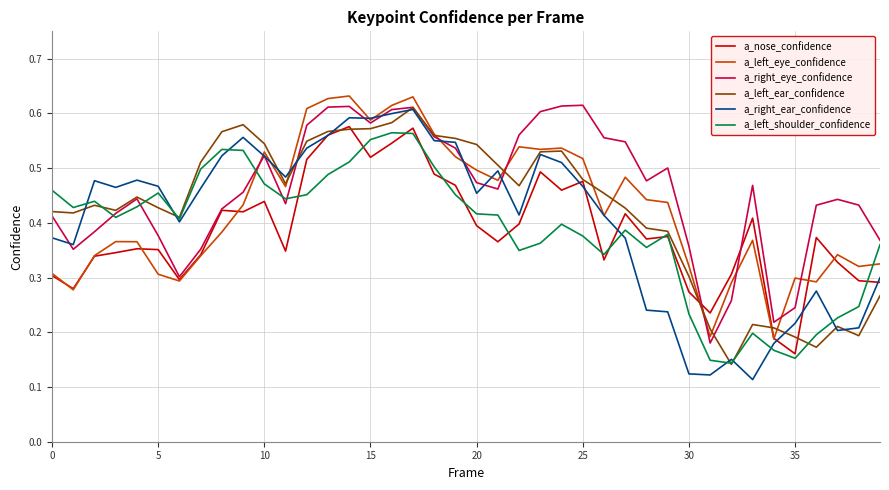

What are all the series names shown in the legend?

a_nose_confidence, a_left_eye_confidence, a_right_eye_confidence, a_left_ear_confidence, a_right_ear_confidence, a_left_shoulder_confidence